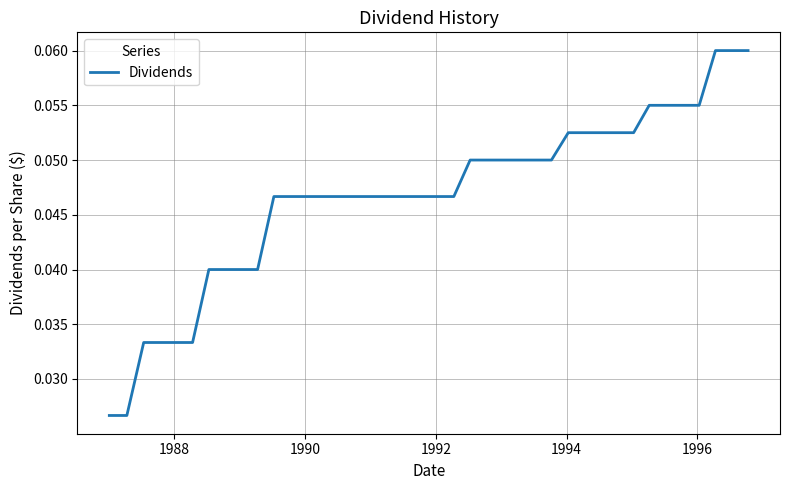

Count the number of categories in the chart.

40